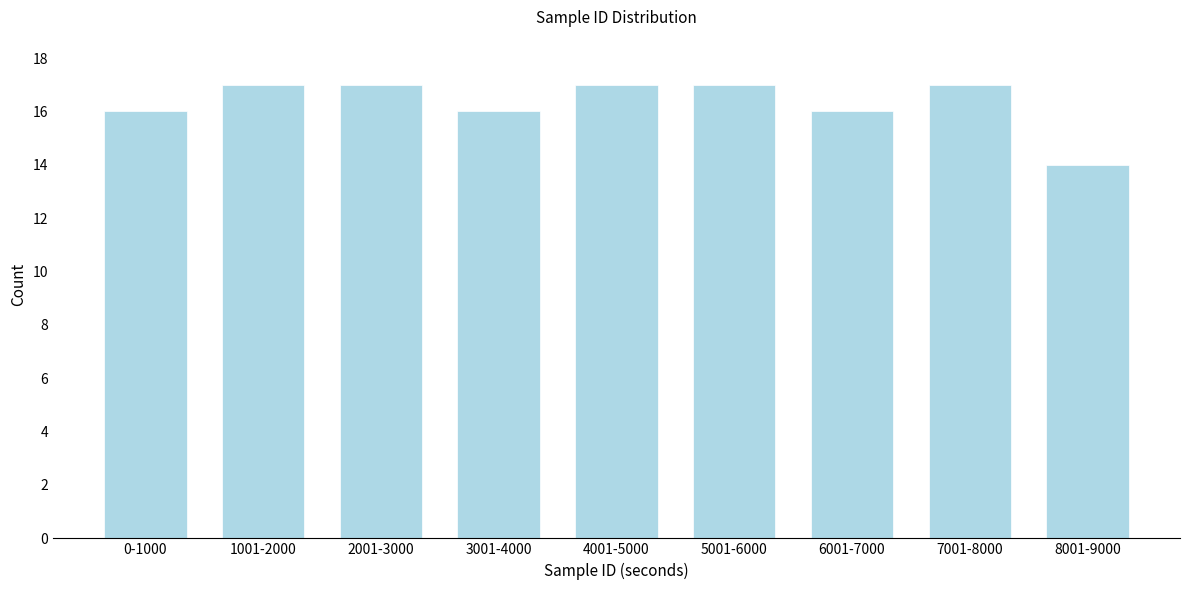

Reading left to right, what are all the values shown in this chart?

0-1000=16	1001-2000=17	2001-3000=17	3001-4000=16	4001-5000=17	5001-6000=17	6001-7000=16	7001-8000=17	8001-9000=14